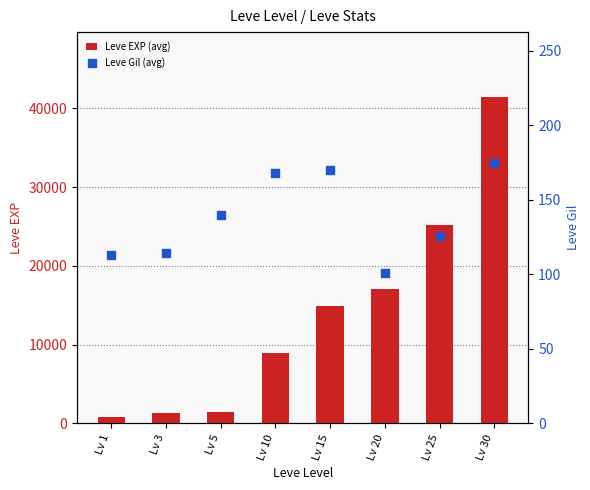

Which series has the largest Y range (max minus min)?

Leve EXP (avg)